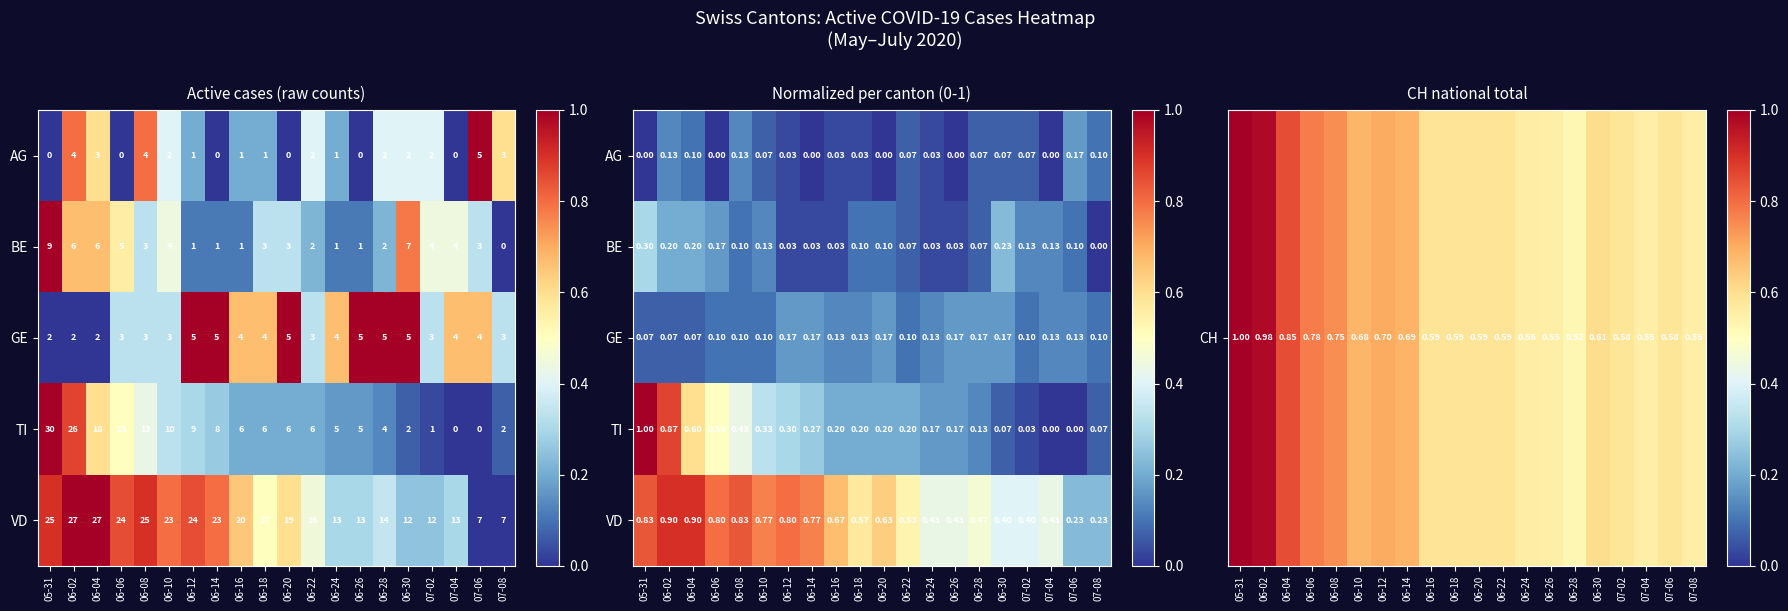

Rank the categories by BE value from lowest to highest.

07-08, 06-12, 06-14, 06-16, 06-24, 06-26, 06-22, 06-28, 06-08, 06-18, 06-20, 07-06, 06-10, 07-02, 07-04, 06-06, 06-02, 06-04, 06-30, 05-31